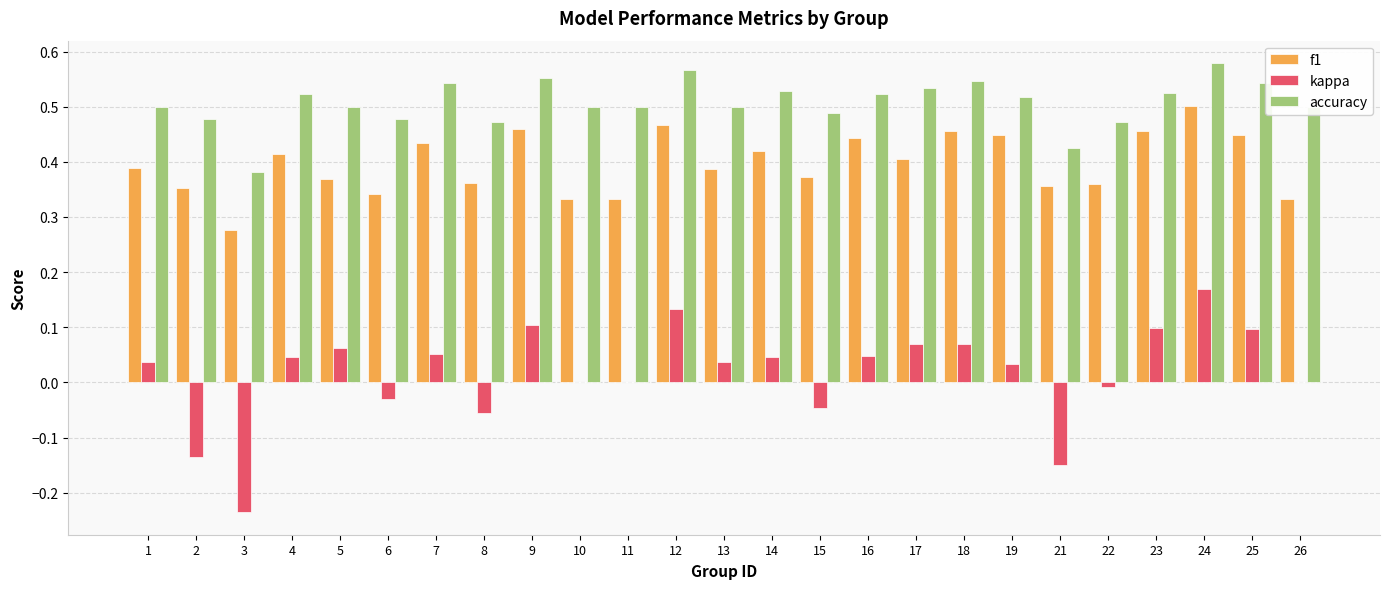

Which series has the largest total across all categories?

accuracy